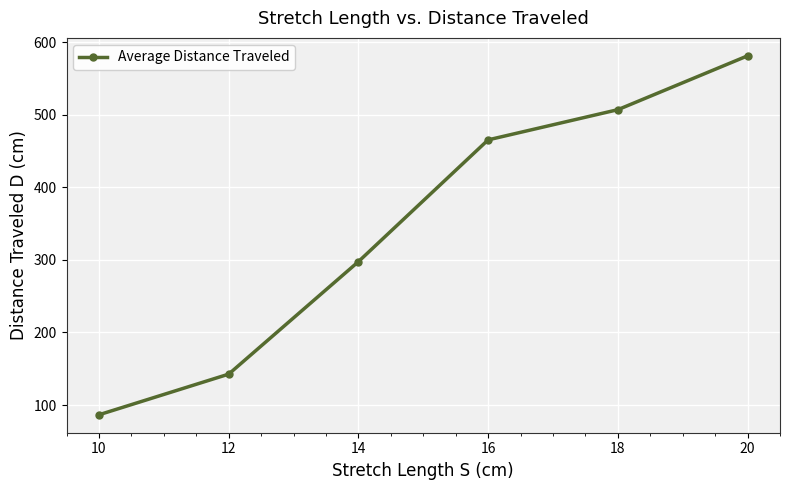

What is the sum of the values at 10 and 20?

667.8